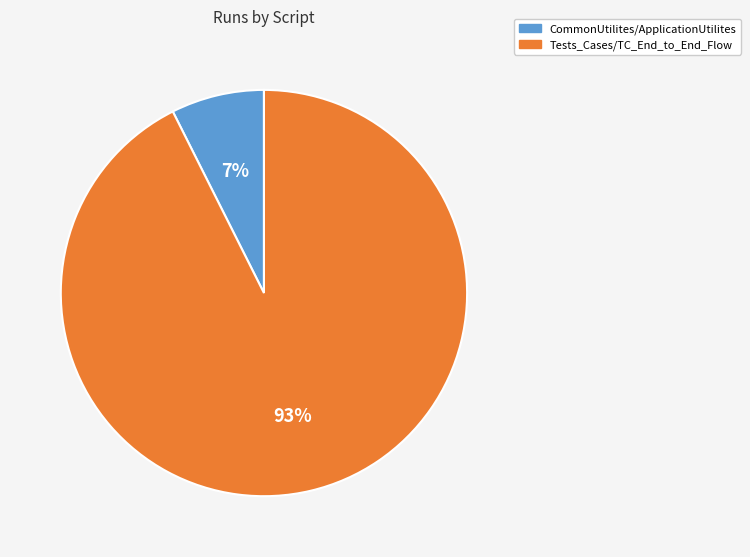

To the nearest percent, what portion does Tests_Cases/TC_End_to_End_Flow represent?

93%